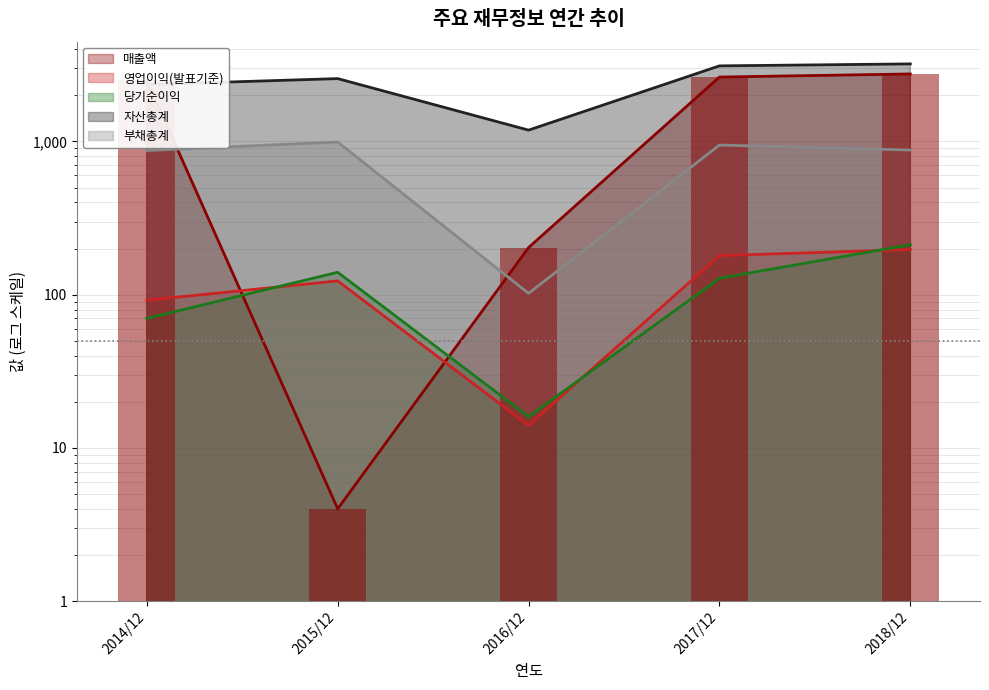

What is the total value across all series at 2017/12?

7006